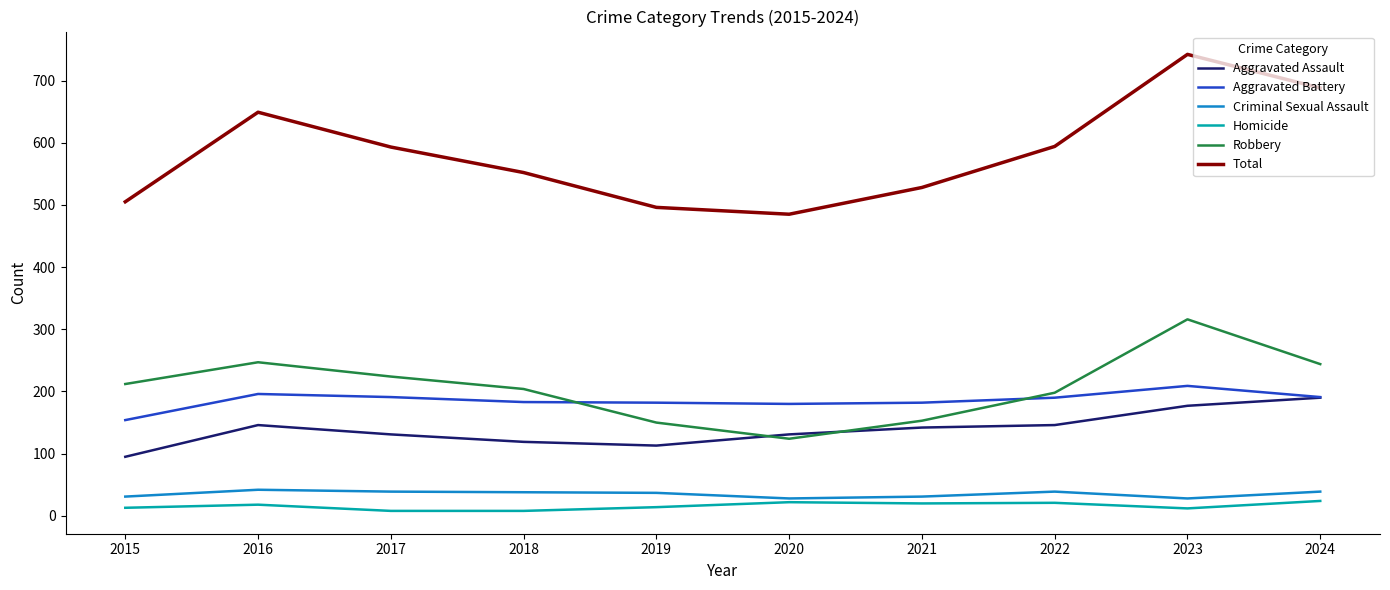

What is the highest value of the Total series?

742